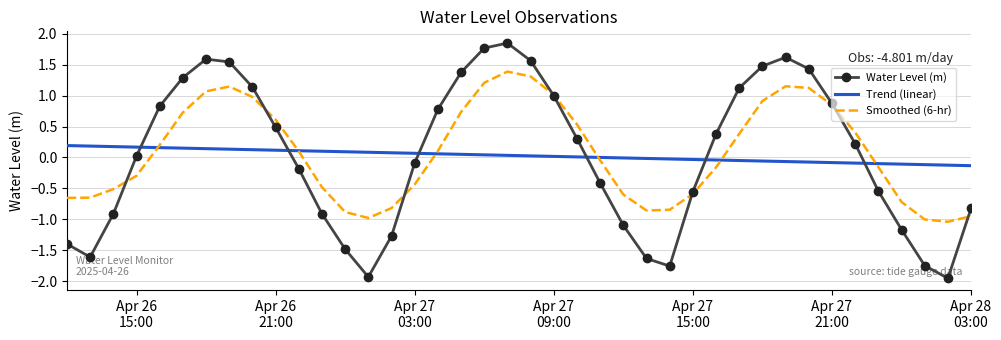

Which series has the largest total across all categories?

Smoothed (6-hr)